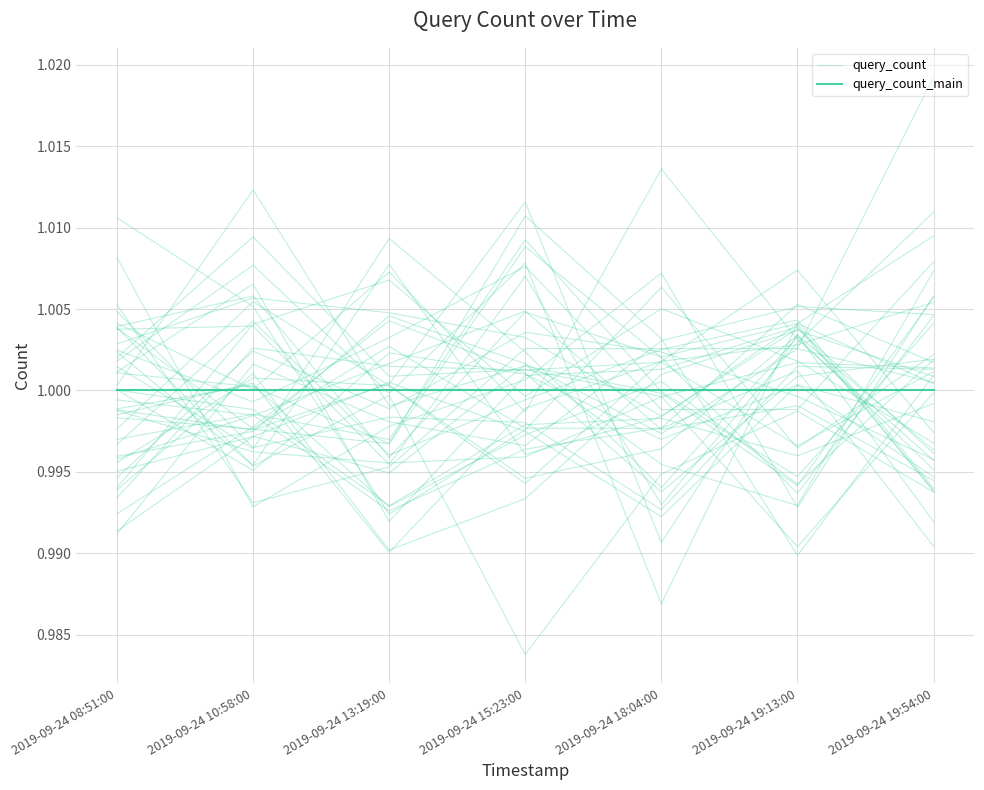

Reading left to right, extract all data points from this chart.

query_count: 2019-09-24 08:51:00=1.0	2019-09-24 10:58:00=1.0	2019-09-24 13:19:00=1.0	2019-09-24 15:23:00=1.0	2019-09-24 18:04:00=1.0	2019-09-24 19:13:00=1.0	2019-09-24 19:54:00=1.0
query_count_main: 2019-09-24 08:51:00=1.0	2019-09-24 10:58:00=1.0	2019-09-24 13:19:00=1.0	2019-09-24 15:23:00=1.0	2019-09-24 18:04:00=1.0	2019-09-24 19:13:00=1.0	2019-09-24 19:54:00=1.0